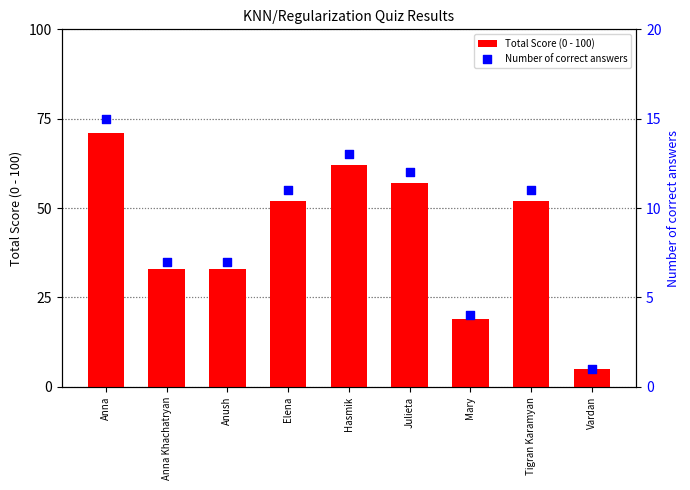

Which series contains the highest Y value?

Total Score (0 - 100)